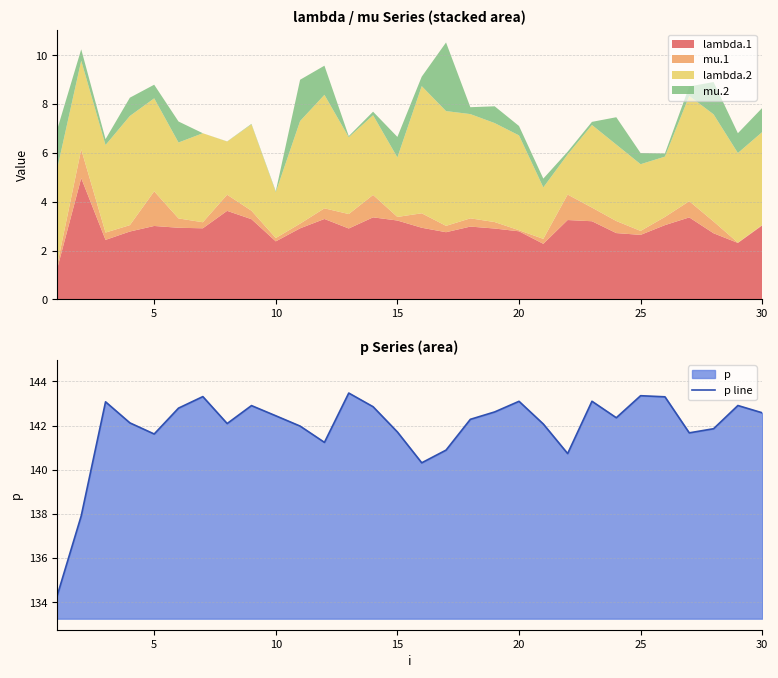

What is the maximum value for p line?

143.5